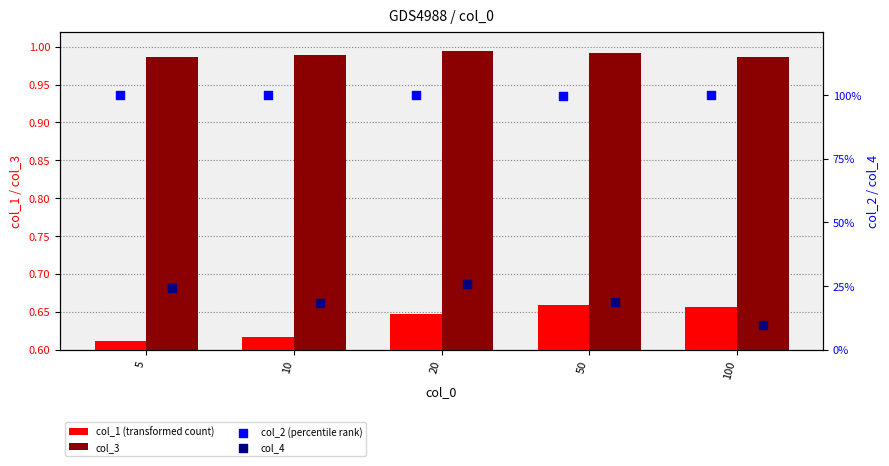

Is the value of col_1 (transformed count) at 10 greater than the value of col_2 (percentile rank) at 20?

No